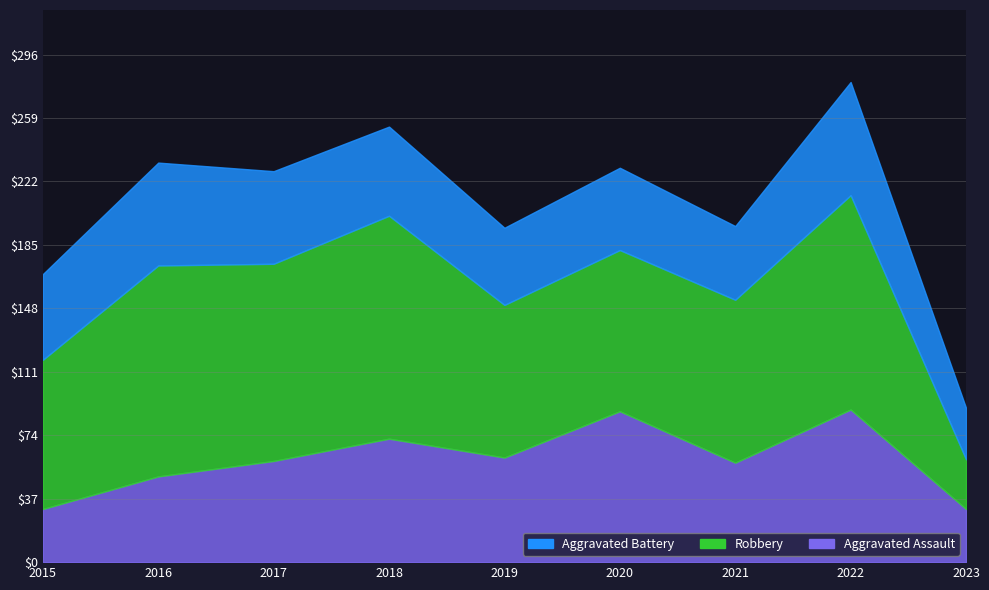

Which series changed the most between 2017 and 2021?

Robbery